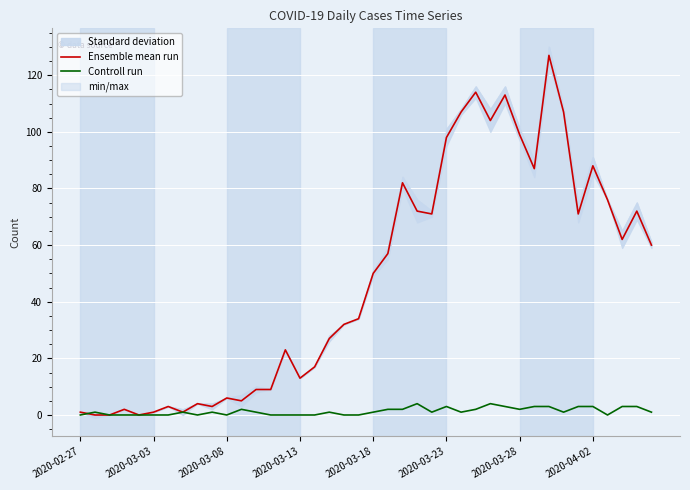

Reading right to left, transcribe all the data shown in this chart.

Ensemble mean run: 60	72	62	76	88	71	107	127	87	99	113	104	114	107	98	71	72	82	57	50	34	32	27	17	13	23	9	9	5	6	3	4	1	3	1	0	2	0	0	1
Controll run: 1	3	3	0	3	3	1	3	3	2	3	4	2	1	3	1	4	2	2	1	0	0	1	0	0	0	0	1	2	0	1	0	1	0	0	0	0	0	1	0